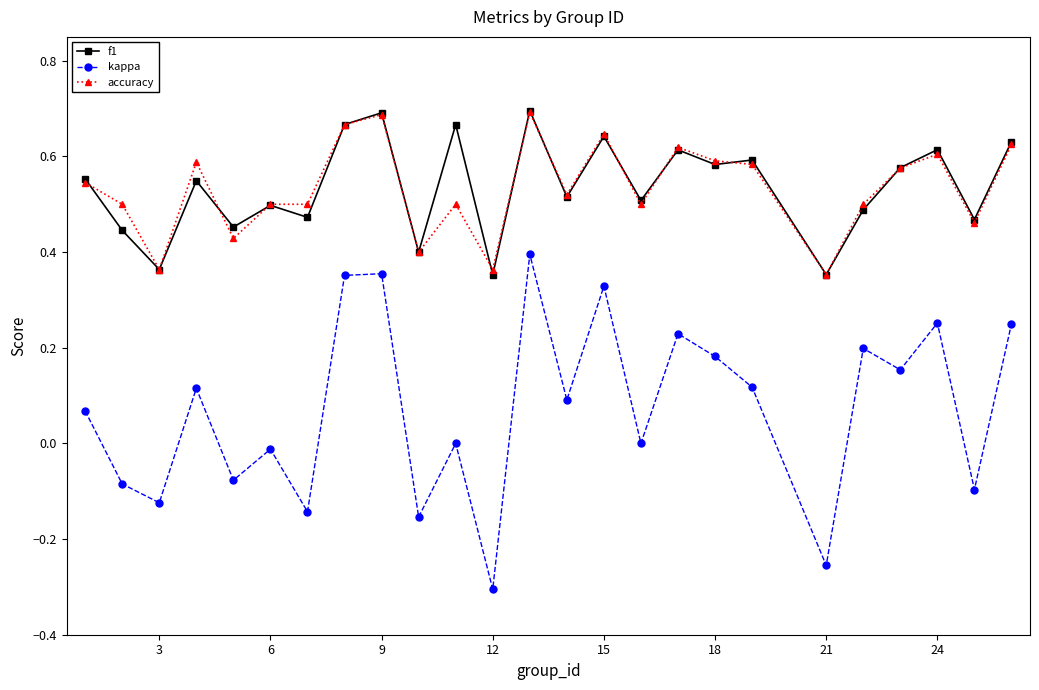

Which series has the largest range (max minus min)?

kappa